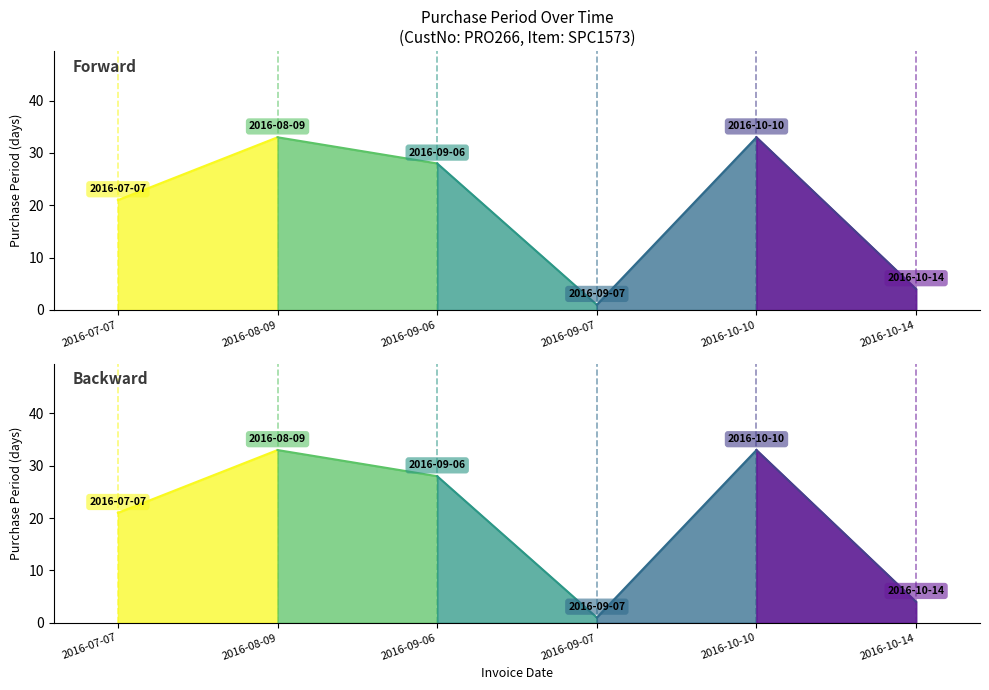

Where is the first local maximum?

2016-08-09